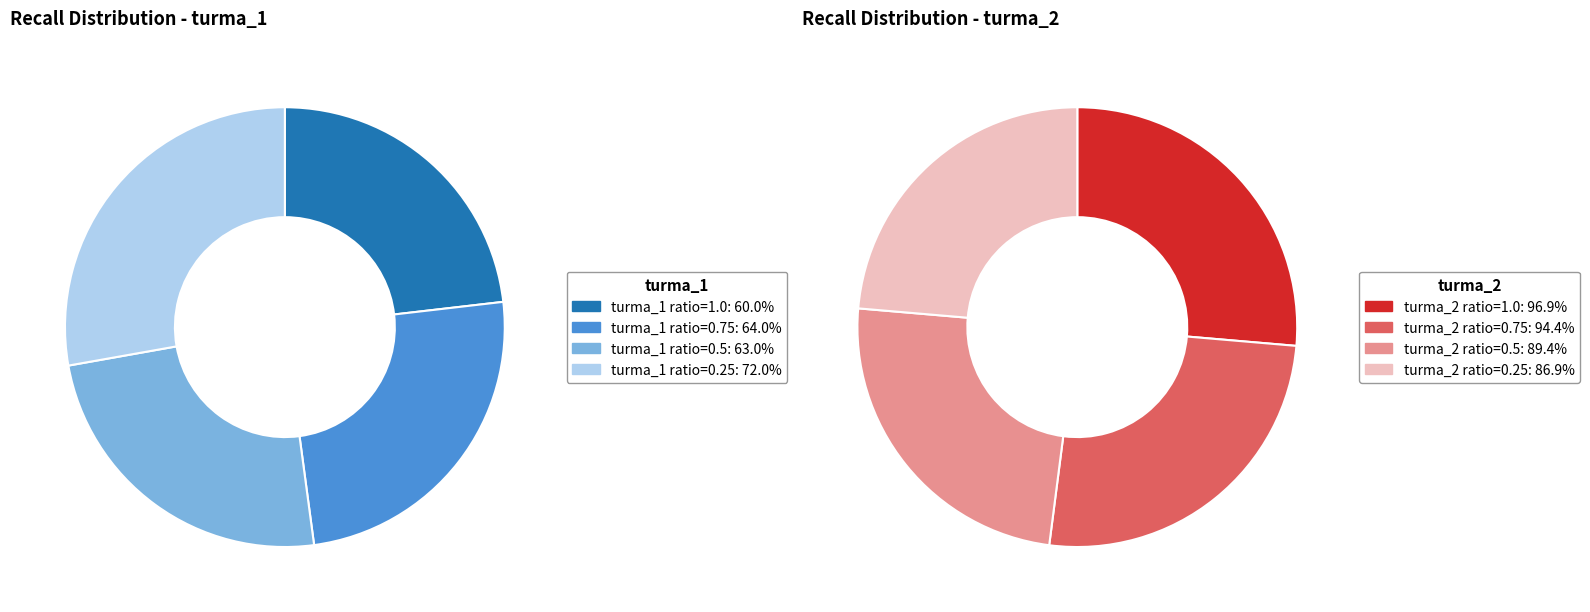

What is the largest slice in the pie chart?

turma_2 (ratio=1.0)